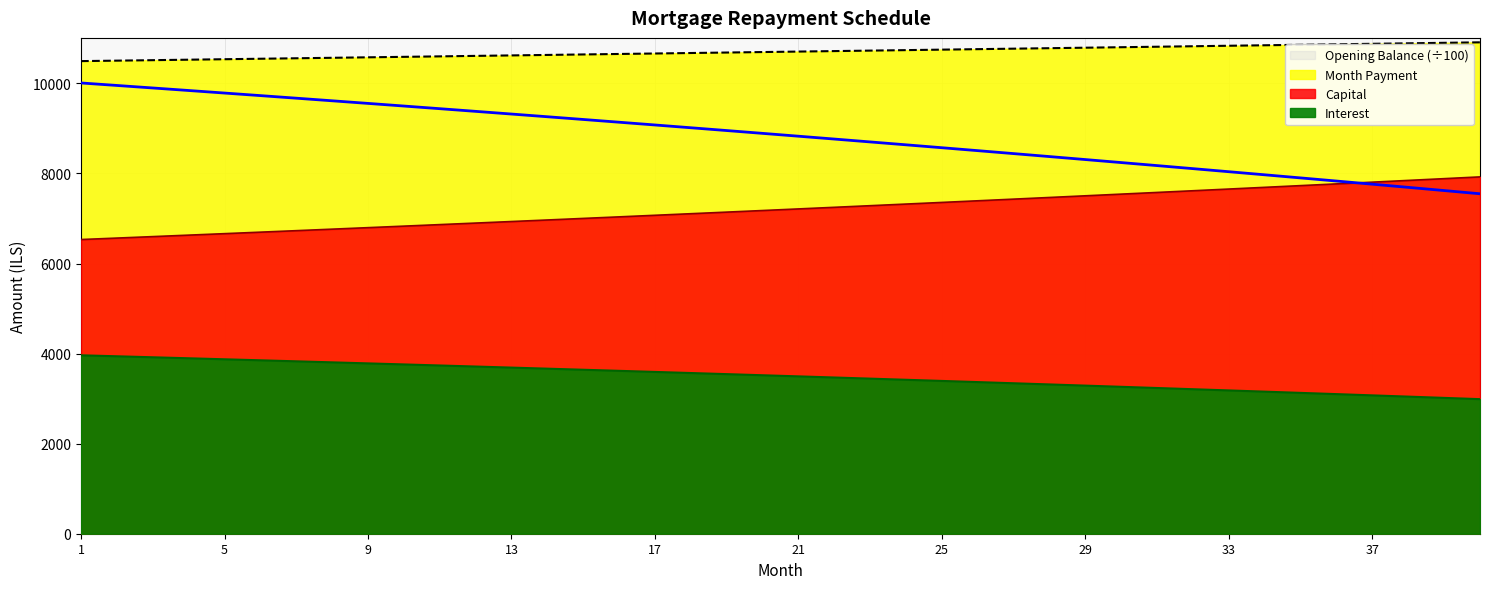

Which series changed the most between 13 and 32?

opening_balance